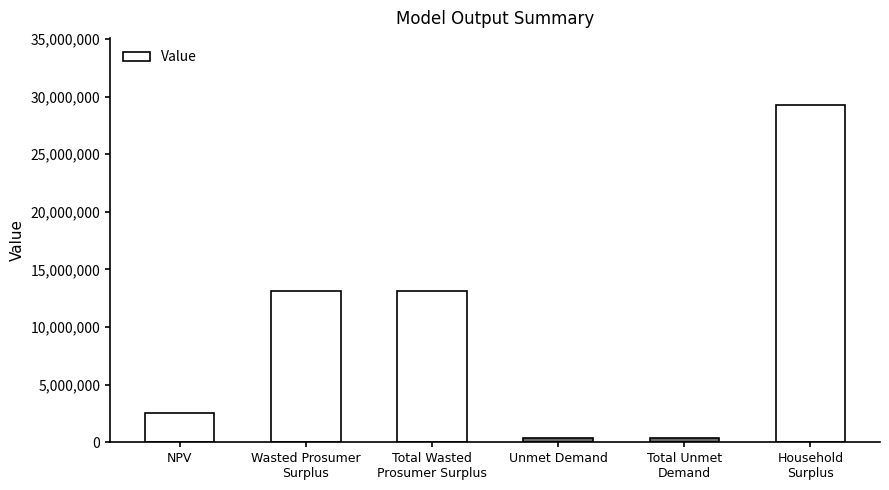

Reading left to right, extract all data points from this chart.

2526890.2	13161319.3	13161319.3	369942.0	369942.0	29251961.5